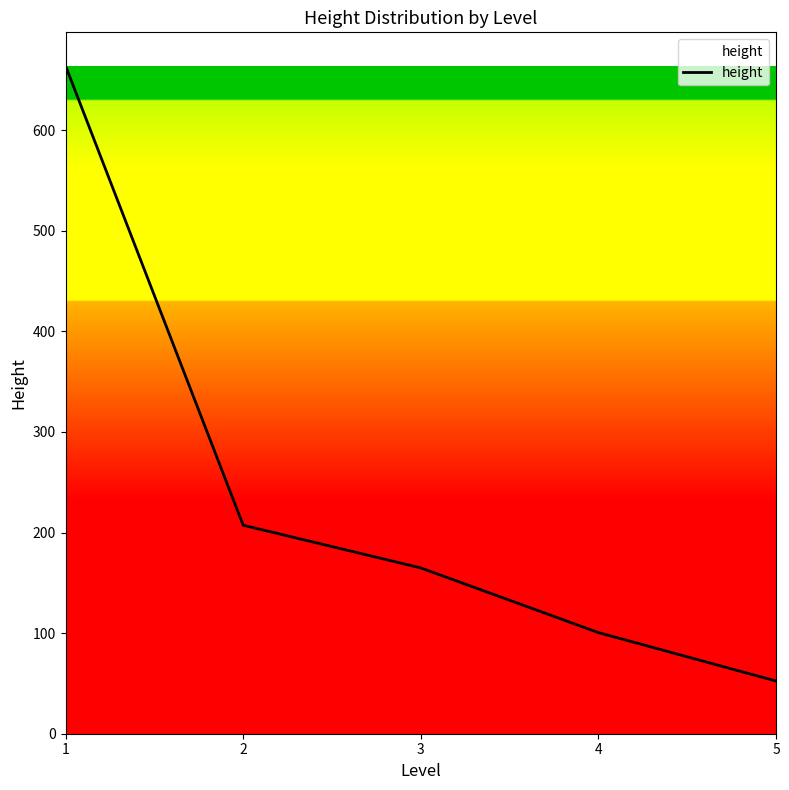

True or false: the data has more than 1 interior local peaks.

False